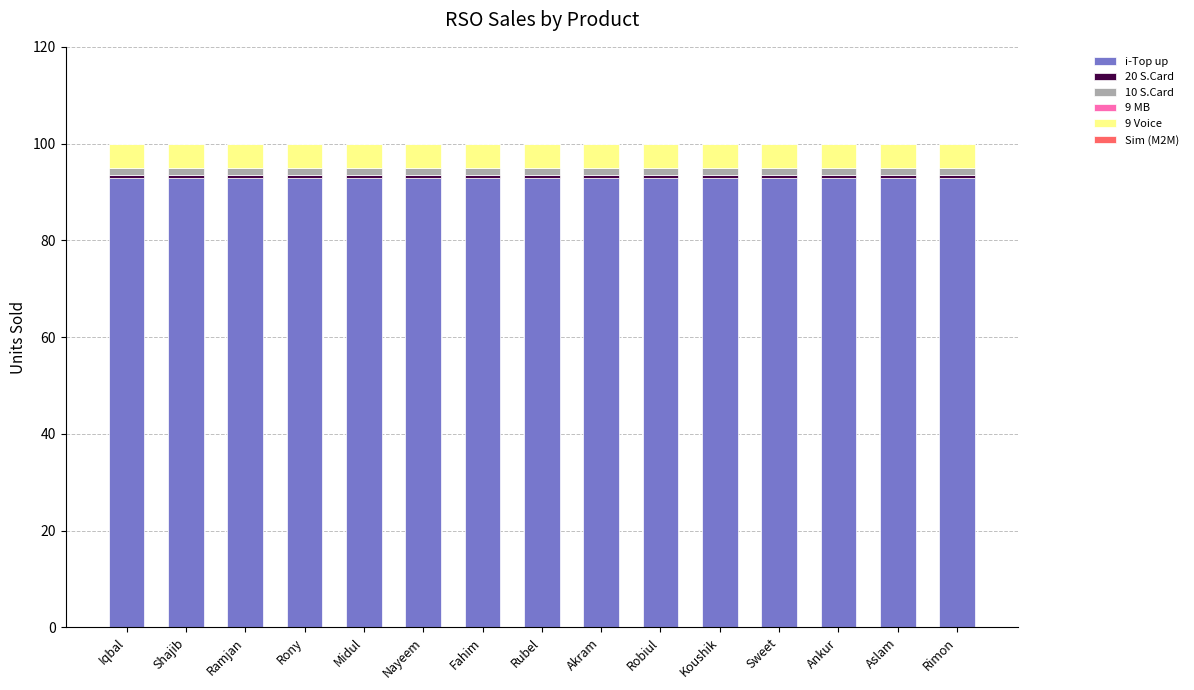

The value of i-Top up at Shajib is 92.9. True or false?

True